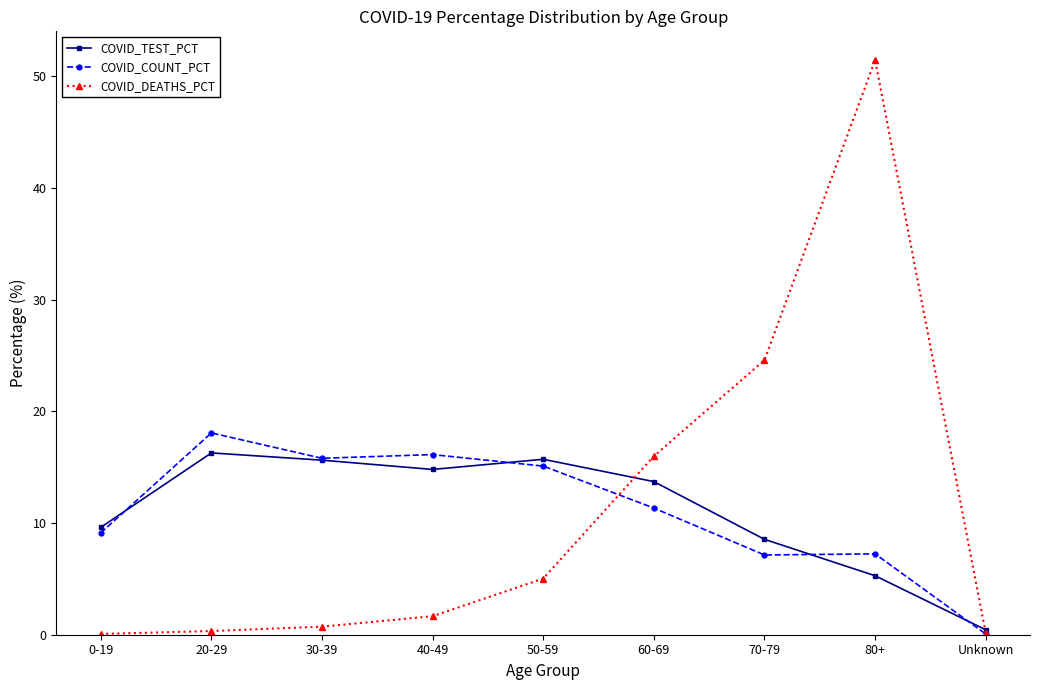

Rank the series by their maximum value, from lowest to highest.

COVID_TEST_PCT, COVID_COUNT_PCT, COVID_DEATHS_PCT